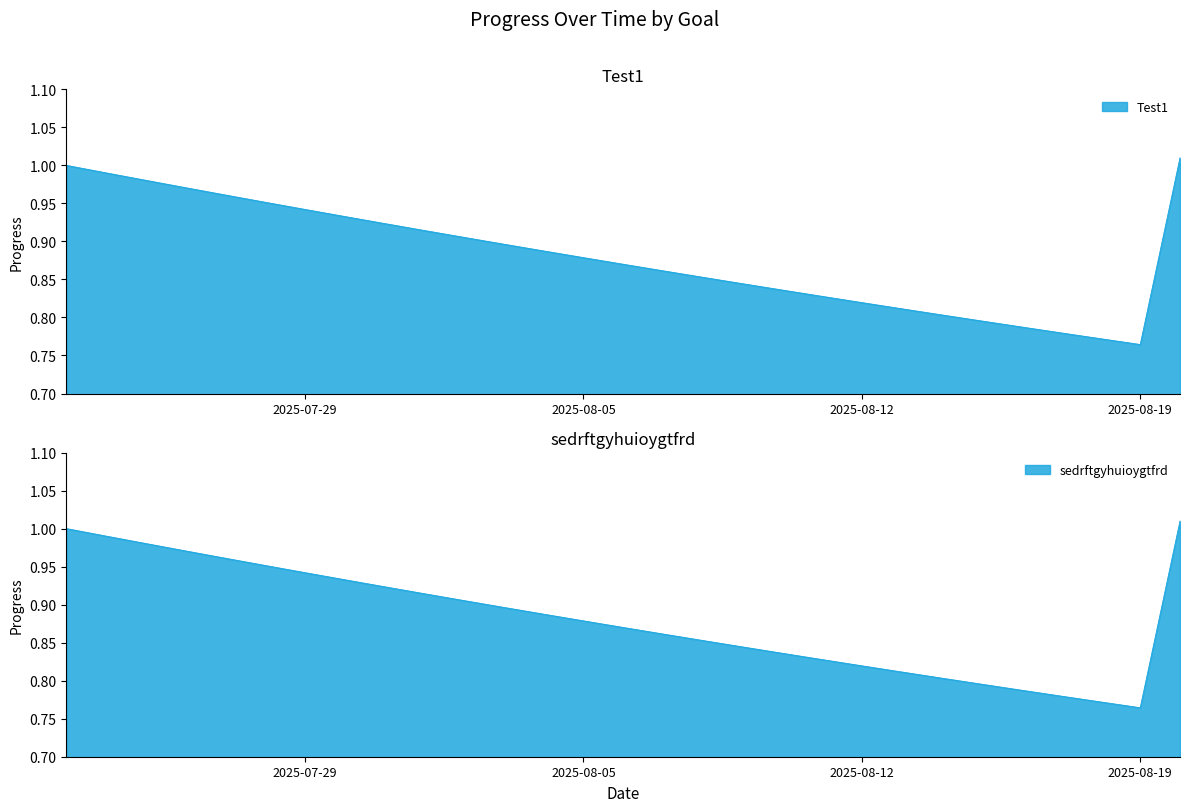

True or false: sedrftgyhuioygtfrd and Test1 cross at least once.

False